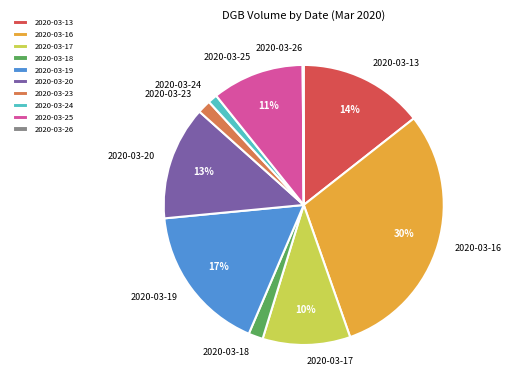

Does 2020-03-16 represent more than half of the total?

No